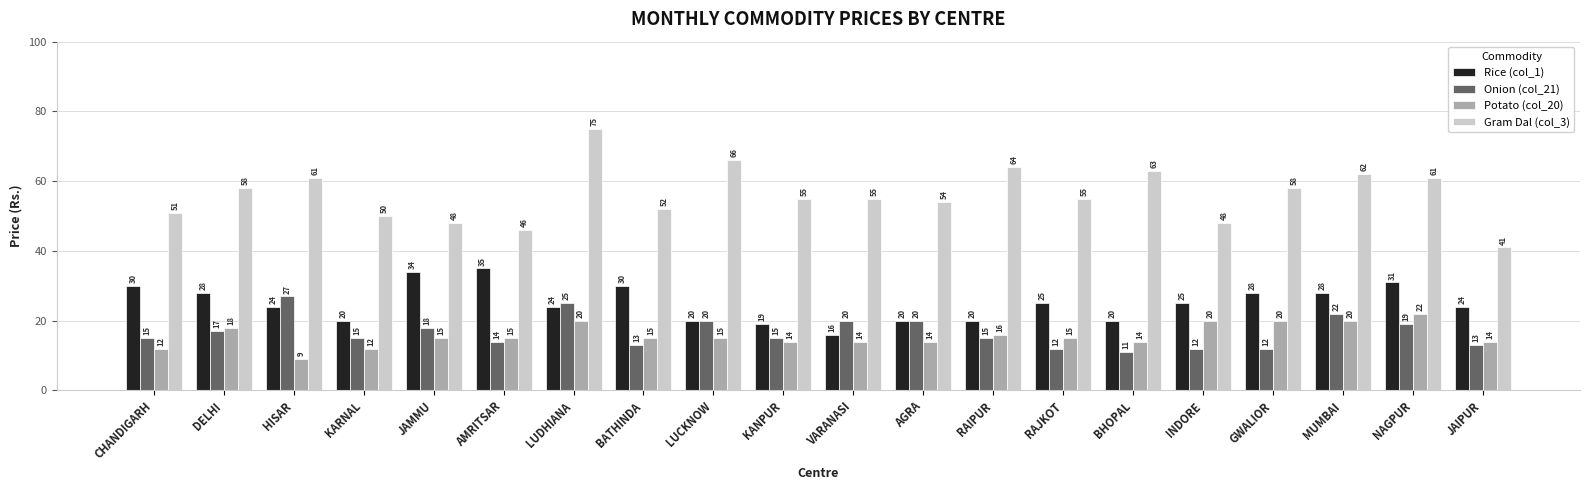

What is the difference between the Gram Dal (col_3) values at BHOPAL and DELHI?

5